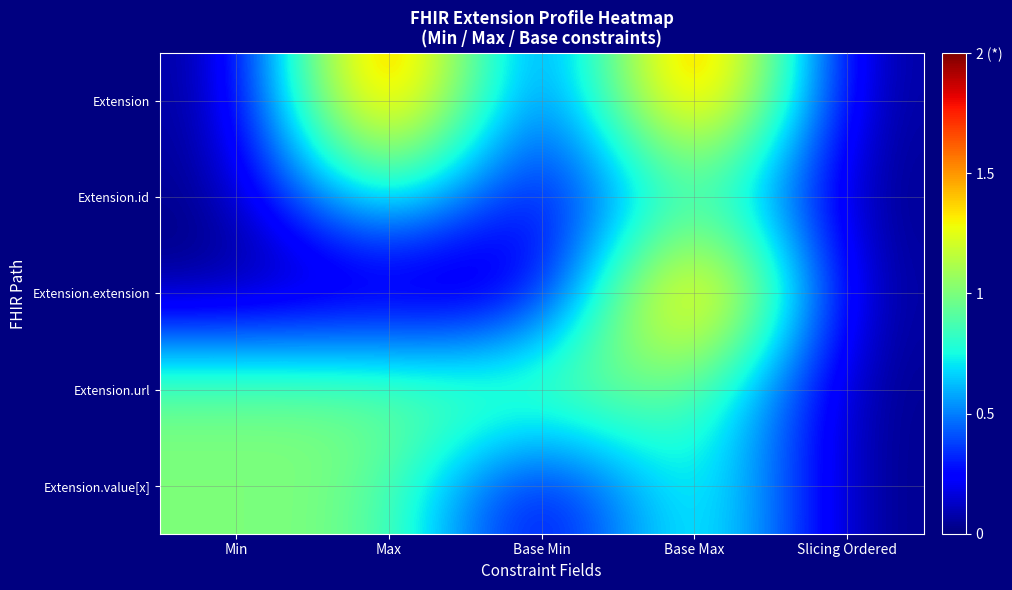

Reading left to right, transcribe all the data shown in this chart.

Extension: Min=0	Max=2	Base Min=0	Base Max=2	Slicing Ordered=0
Extension.id: Min=0	Max=1	Base Min=0	Base Max=1	Slicing Ordered=0
Extension.extension: Min=0	Max=0	Base Min=0	Base Max=2	Slicing Ordered=0
Extension.url: Min=1	Max=1	Base Min=1	Base Max=1	Slicing Ordered=0
Extension.value[x]: Min=1	Max=1	Base Min=0	Base Max=1	Slicing Ordered=0